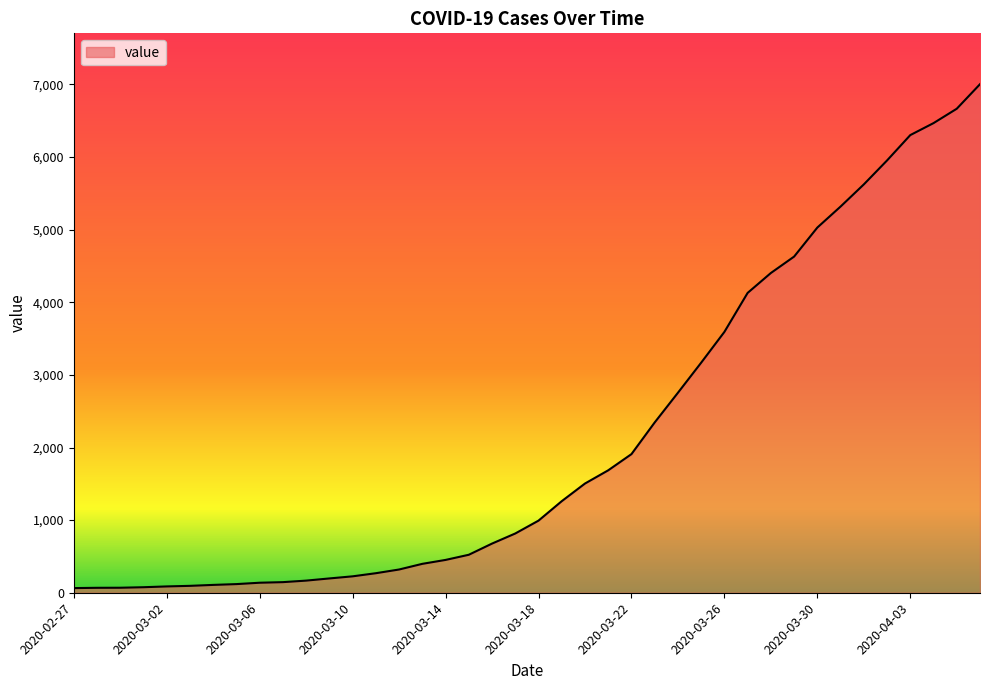

What is the greatest value displayed?

7003